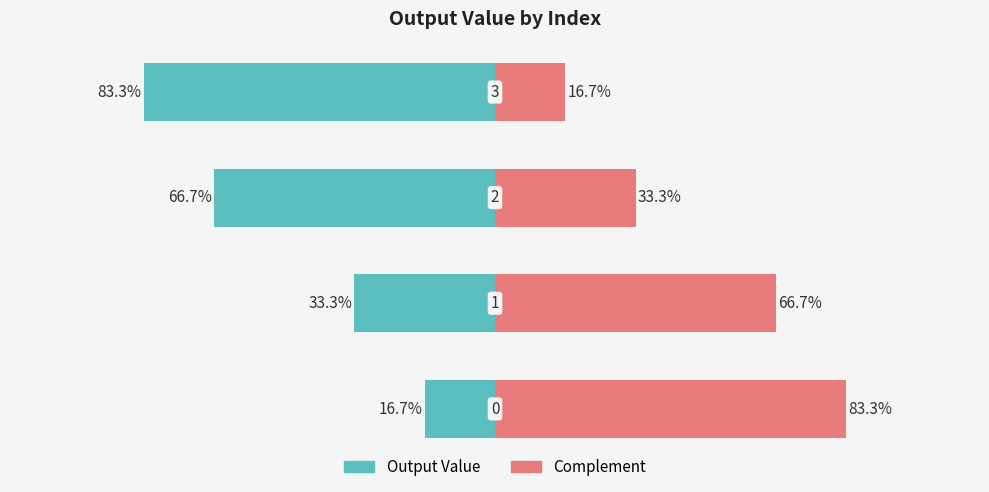

Which label corresponds to the smallest value in the chart?

3